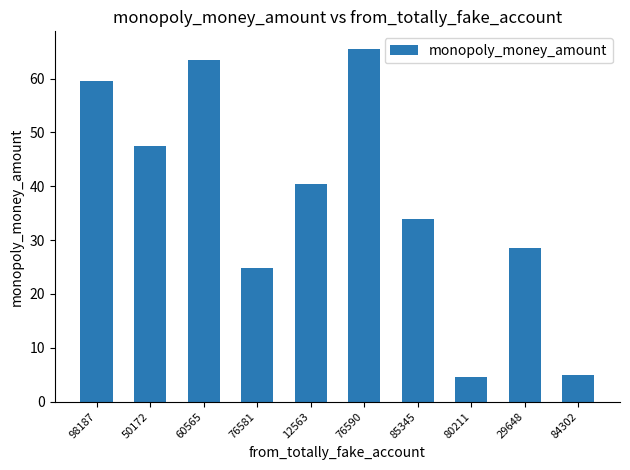

What is the change in value from 76581 to 80211?

-20.4